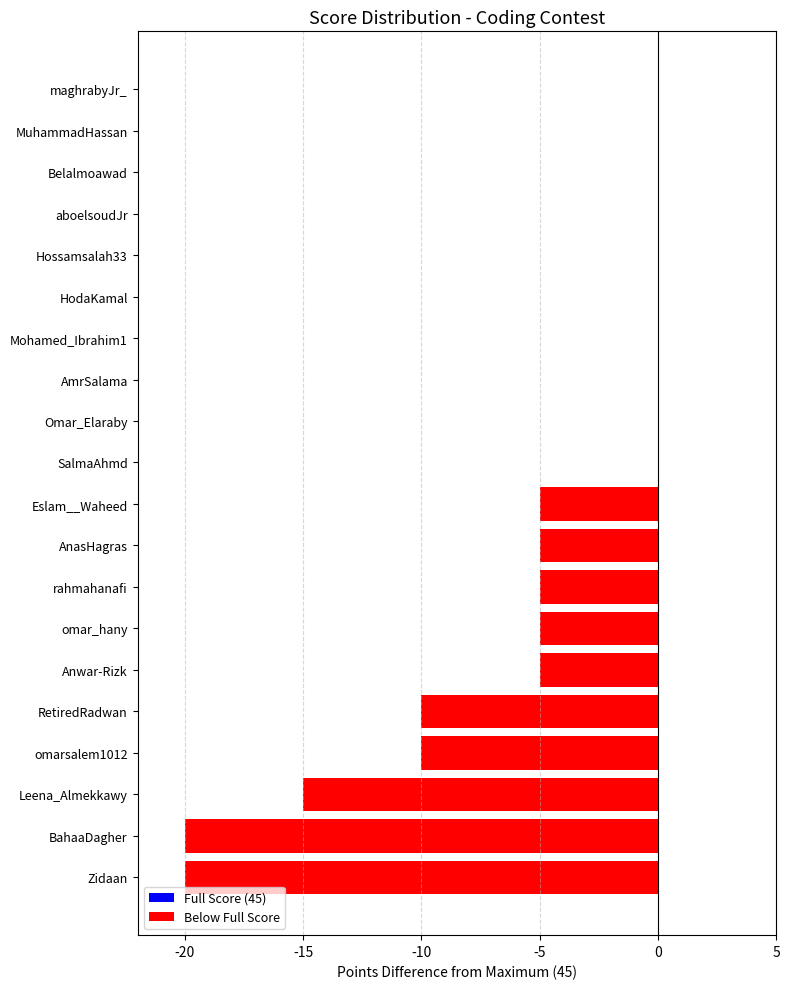

What is the sum of all values?

-100